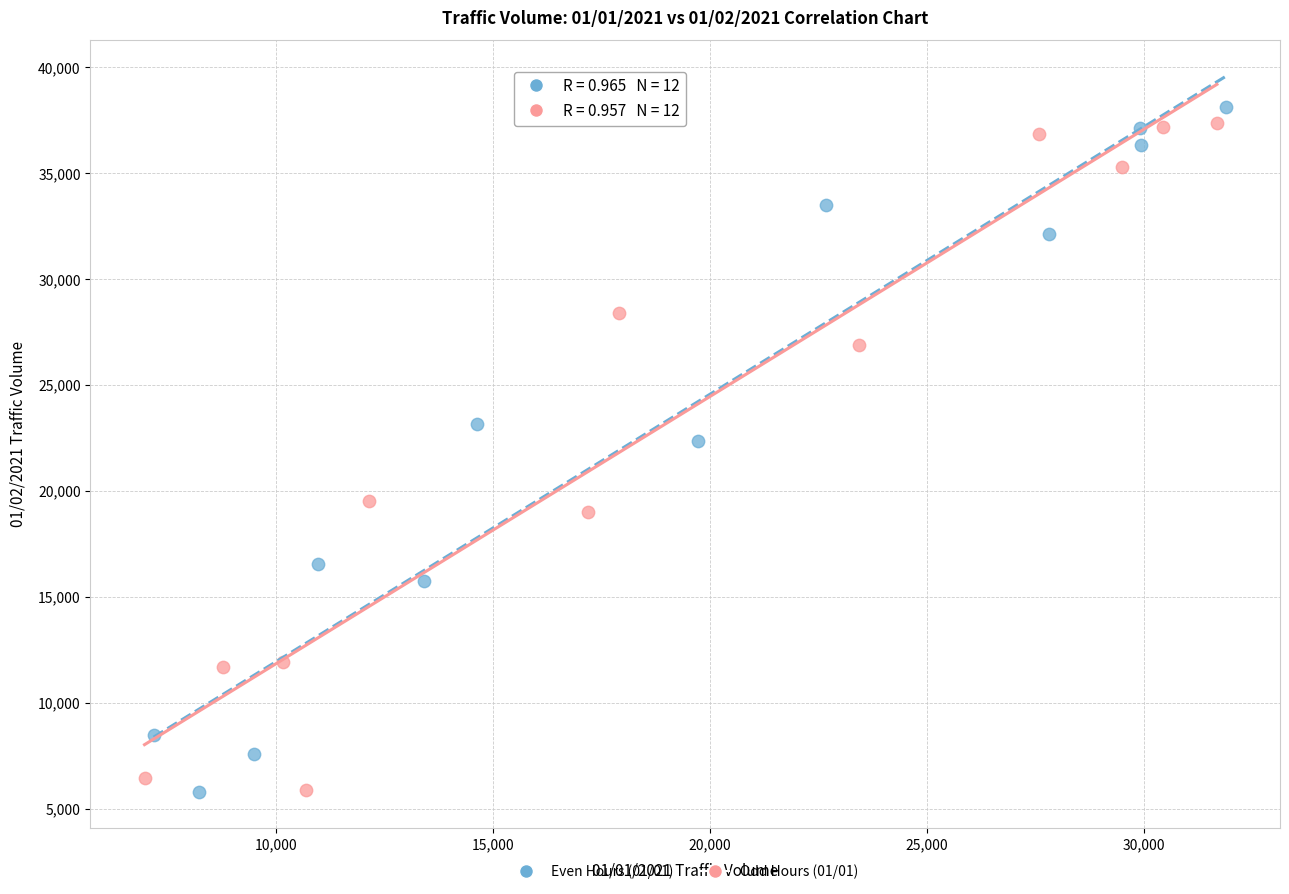

What are all the series names shown in the legend?

Even Hours (01/01), Odd Hours (01/01)